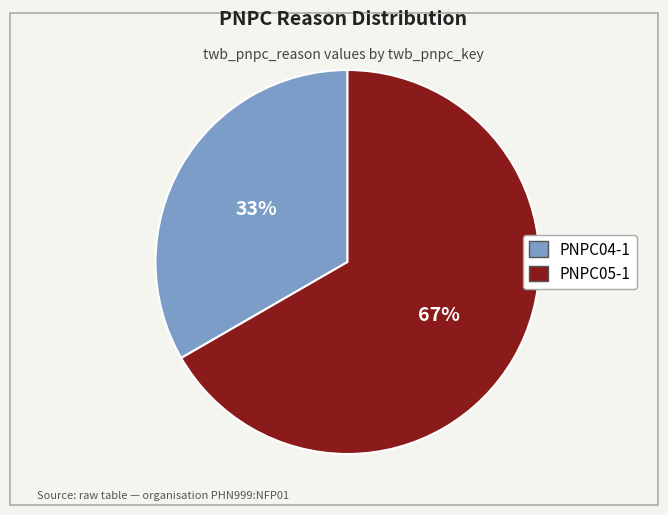

To the nearest percent, what is the average slice percentage?

50%